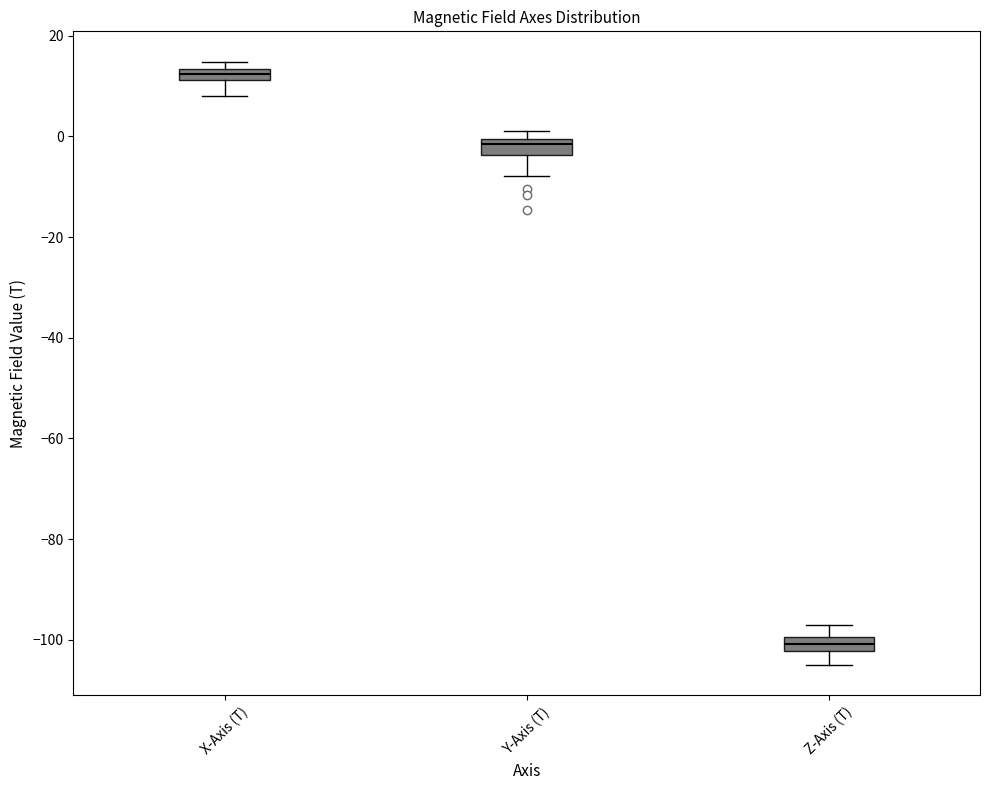

Which box's median line is the highest?

X-Axis (T)